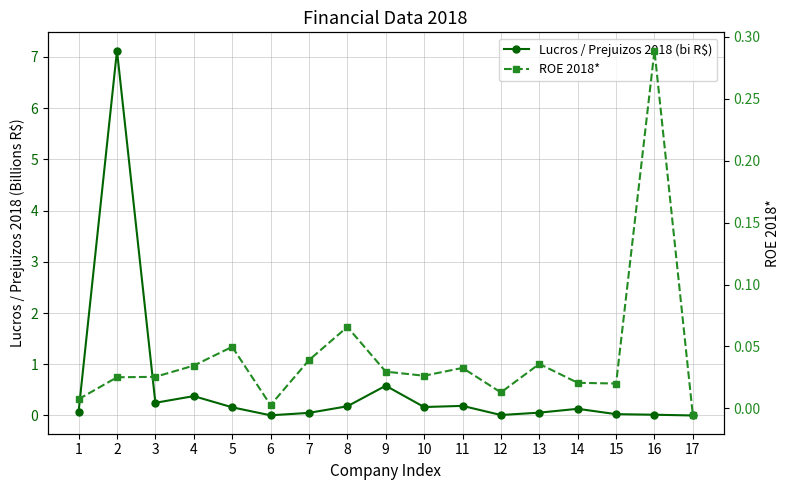

How many interior local peaks does the ROE 2018* series have?

5